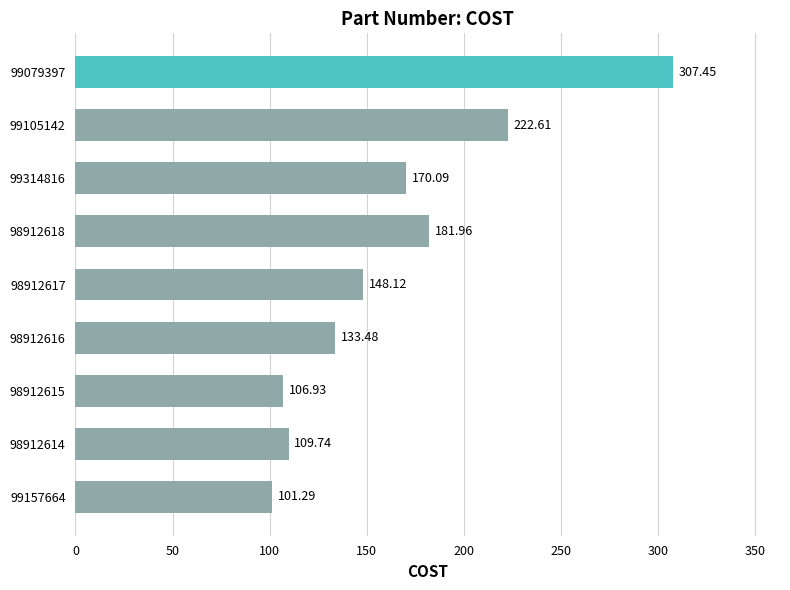

List the labels in order of value, smallest first.

99157664, 98912615, 98912614, 98912616, 98912617, 99314816, 98912618, 99105142, 99079397